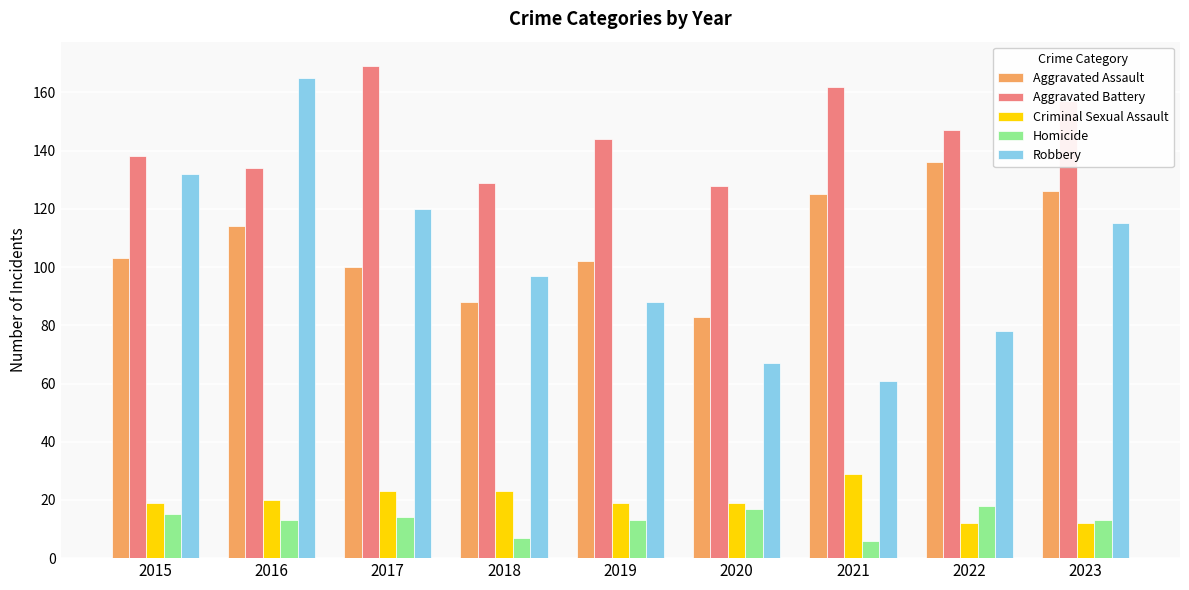

At how many categories does at least one series exceed 35?

9